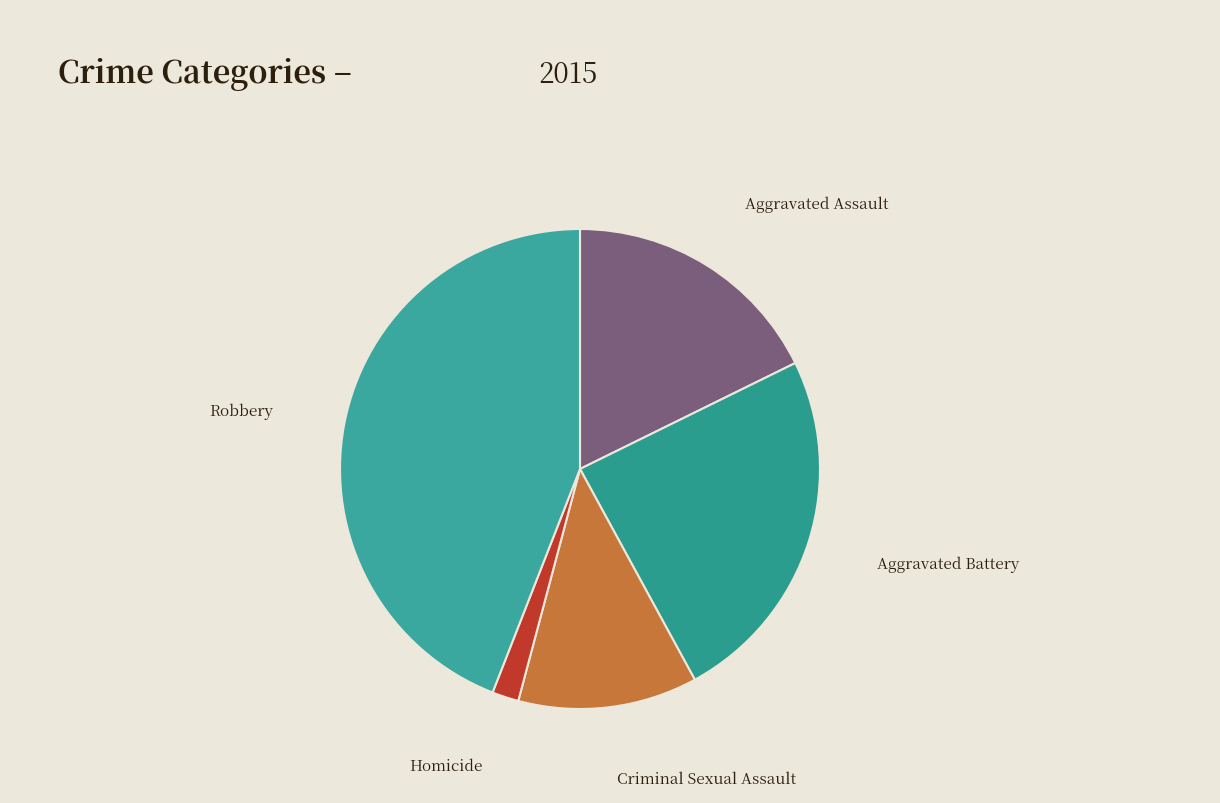

To the nearest percent, what is the average slice percentage?

20%